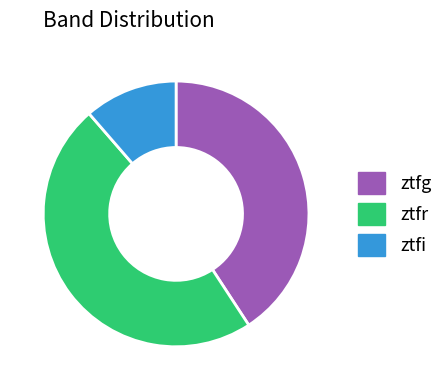

Between ztfg and ztfr, which is larger?

ztfr